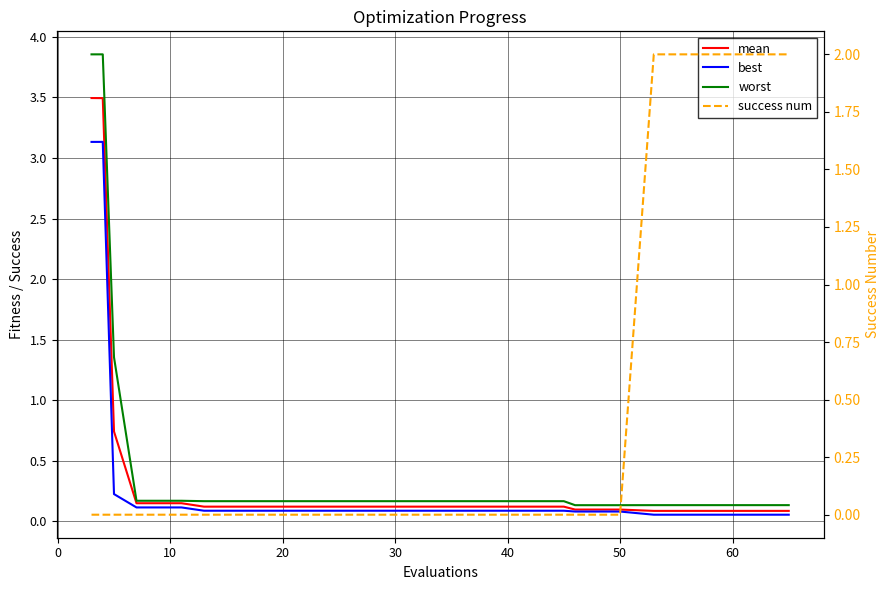

Which has a higher value, 40 or 30?

30